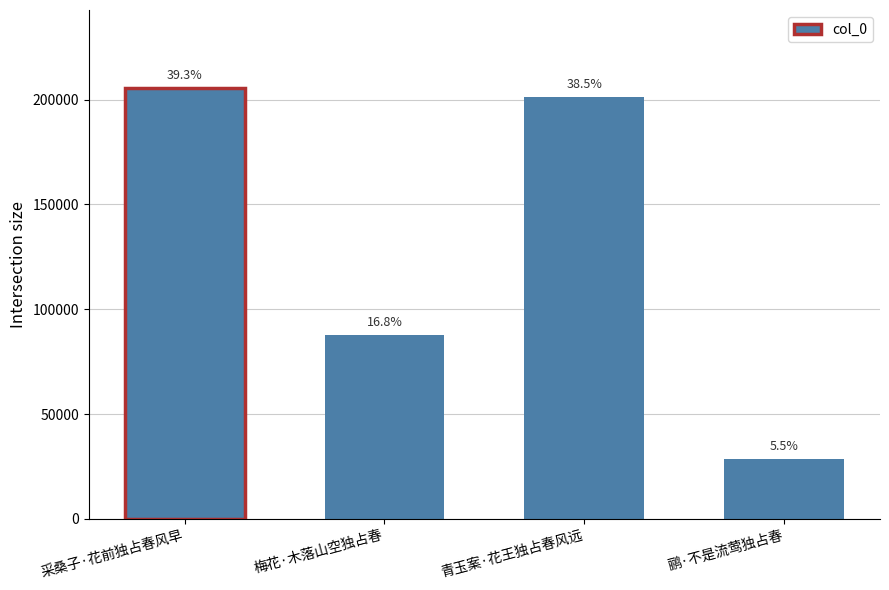

Approximately how many times larger is the value at 采桑子·花前独占春风早 compared to 青玉案·花王独占春风远?

1.0